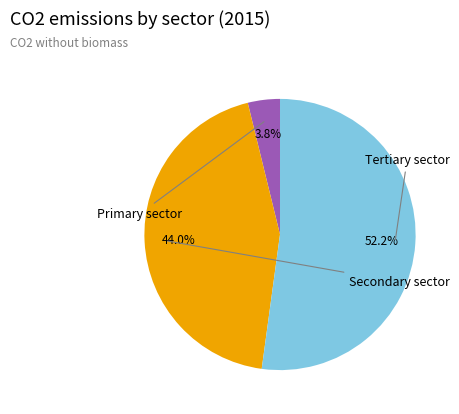

To the nearest percent, what is the average slice percentage?

33%